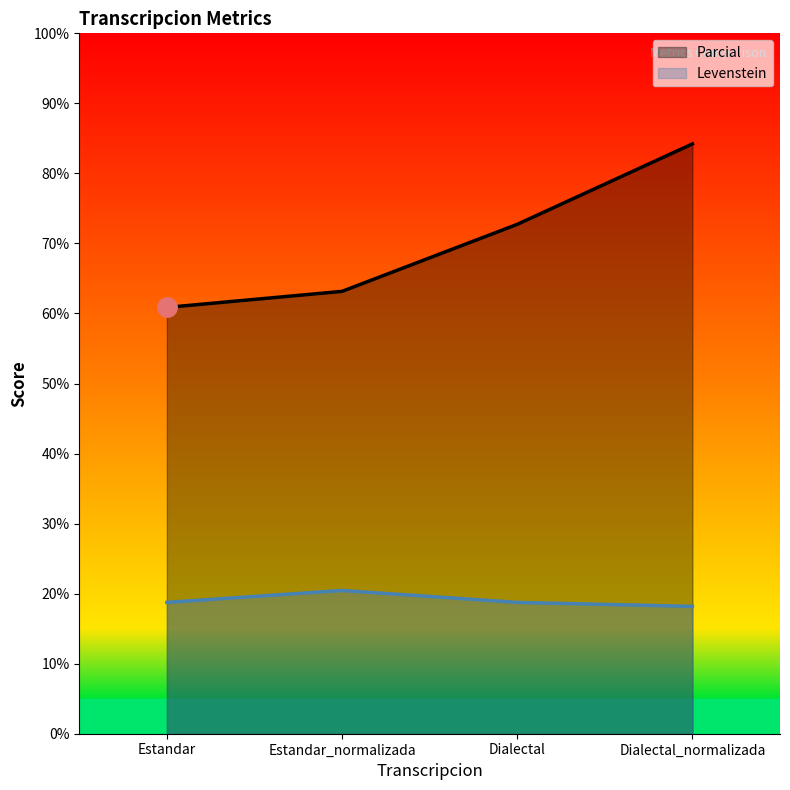

Reading left to right, list all the values displayed in this chart.

Parcial: 60.9	63.2	72.7	84.2
Levenstein: 18.8	20.5	18.8	18.2